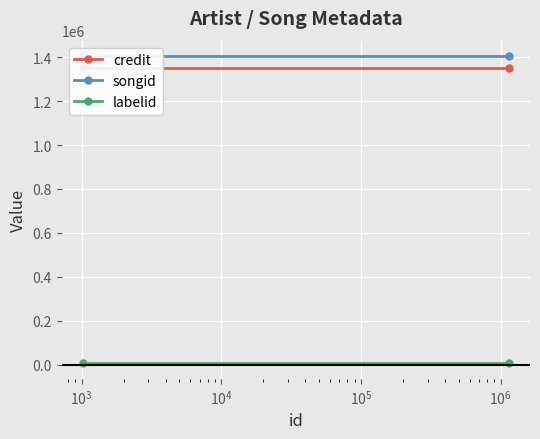

The credit series shows 1908704 at $\mathdefault{10^{1}}$. True or false?

False